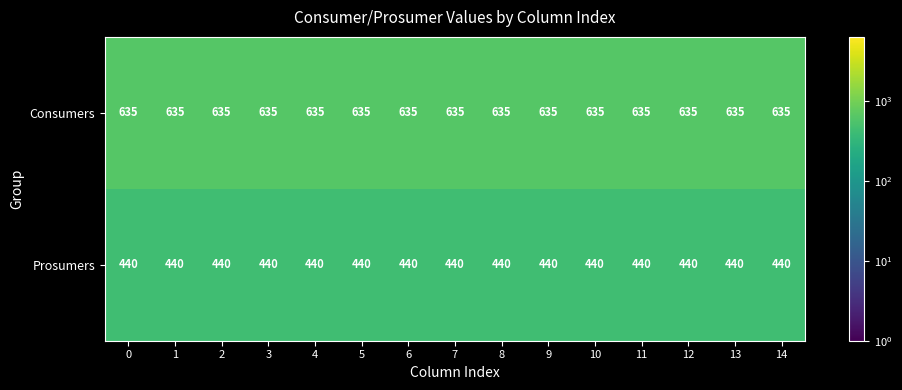

Which series has the largest total across all categories?

Consumers